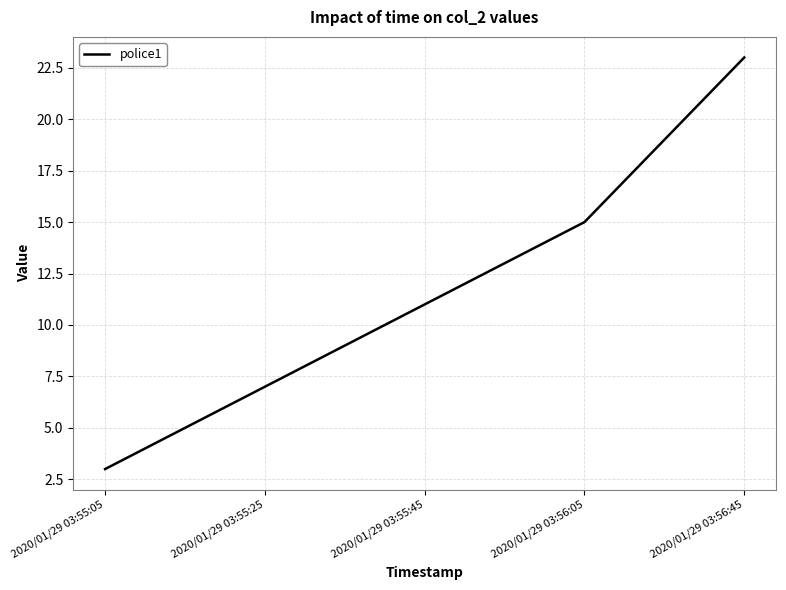

True or false: there are more than 1 points higher than both neighbors.

False